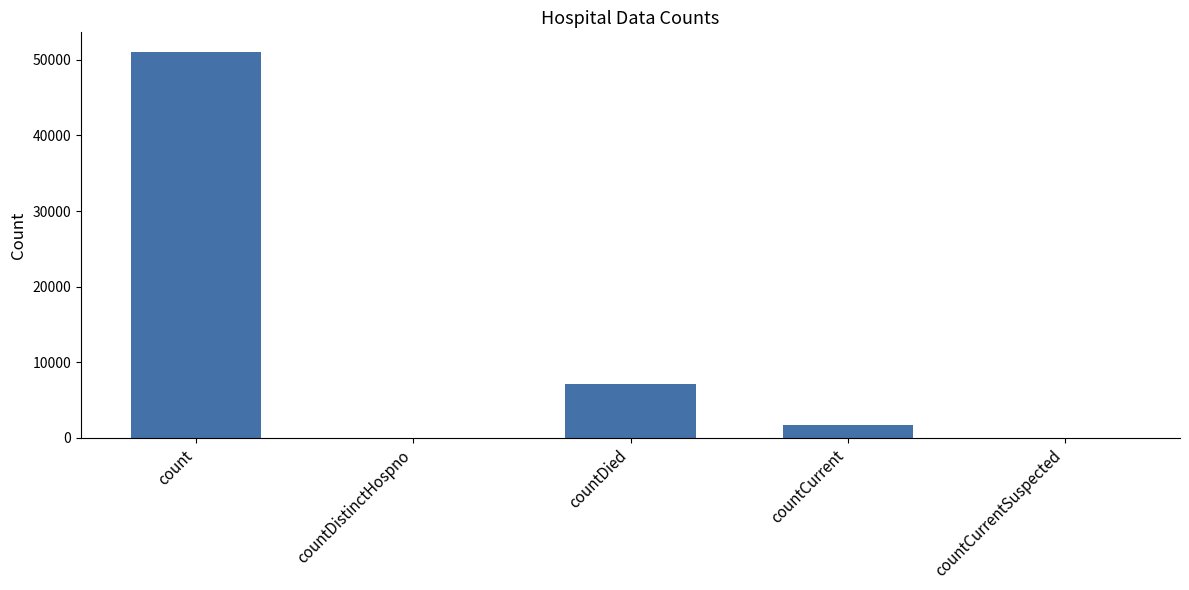

What is the change in value from countDied to countCurrentSuspected?

-7144